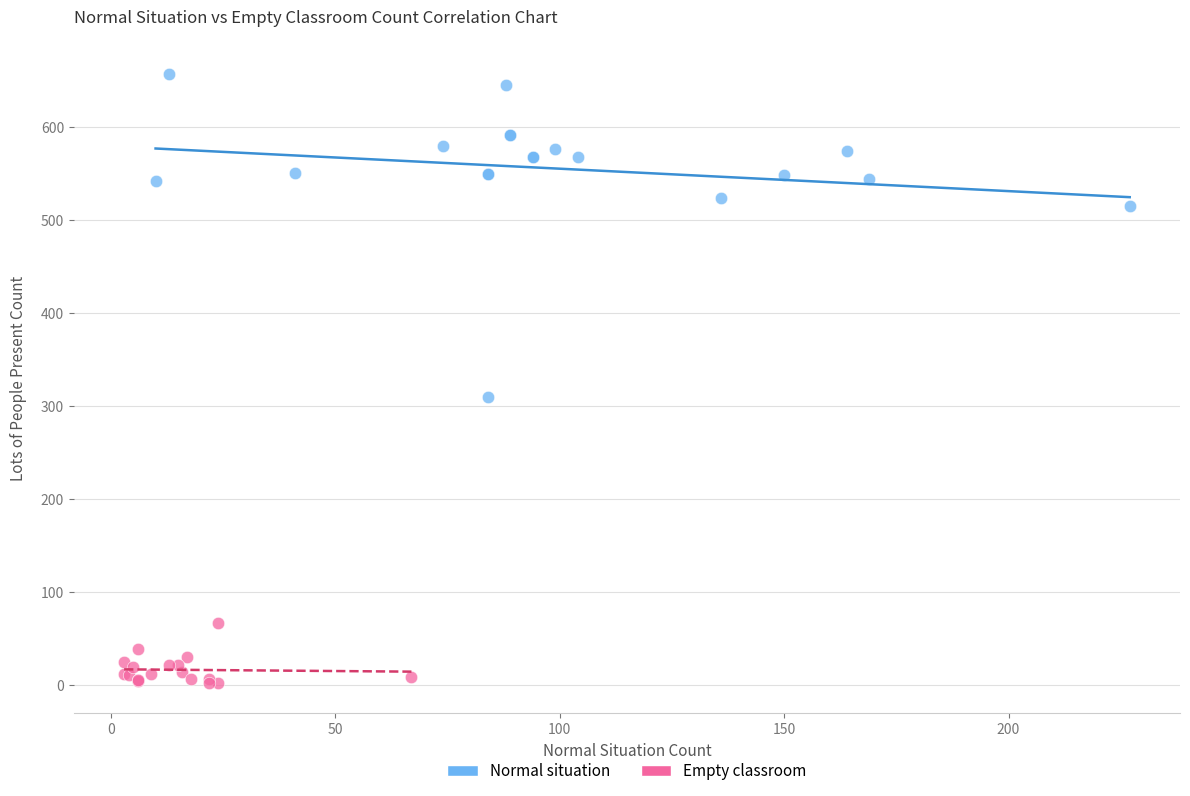

Which series reaches the minimum Y coordinate?

Empty classroom